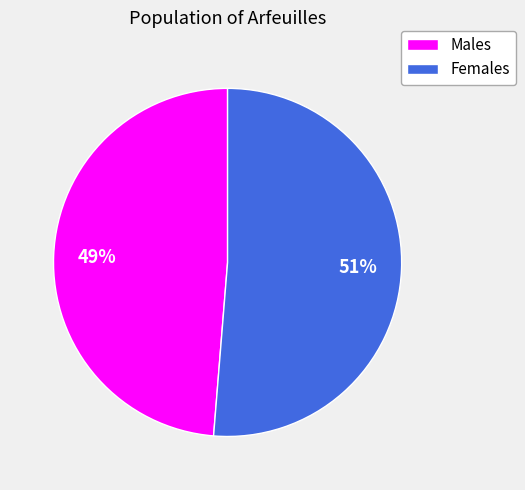

To the nearest percent, what is the average slice percentage?

50%